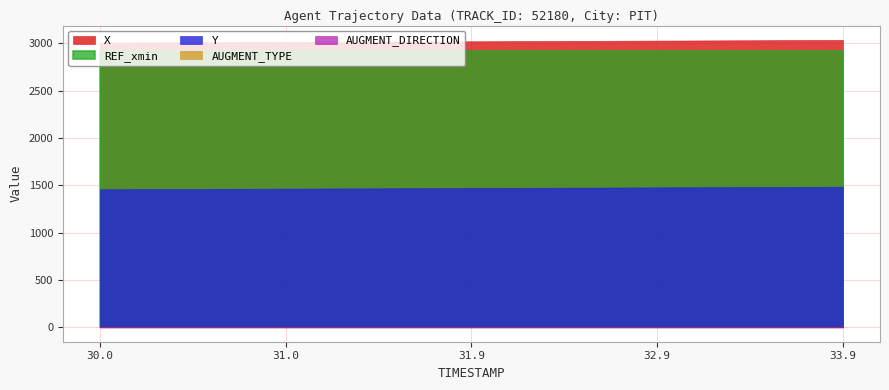

What are all the series names shown in the legend?

X, Y, REF_xmin, AUGMENT_TYPE, AUGMENT_DIRECTION